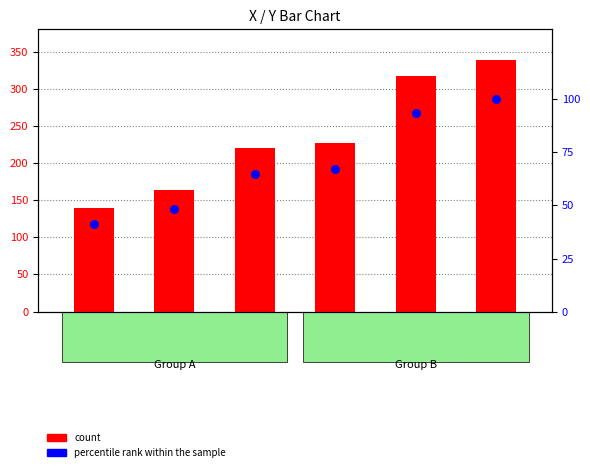

Which series contains the highest Y value?

count